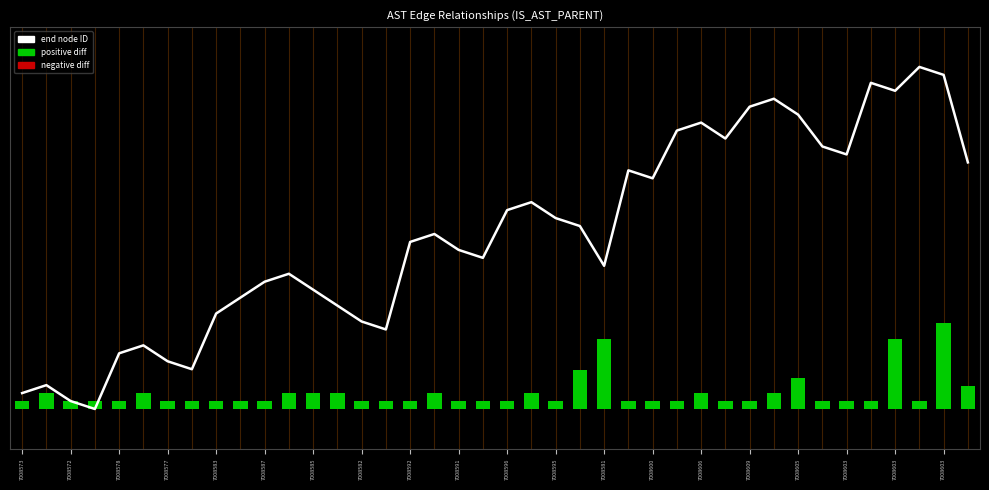

What is the sum of all end values?

280343758.0